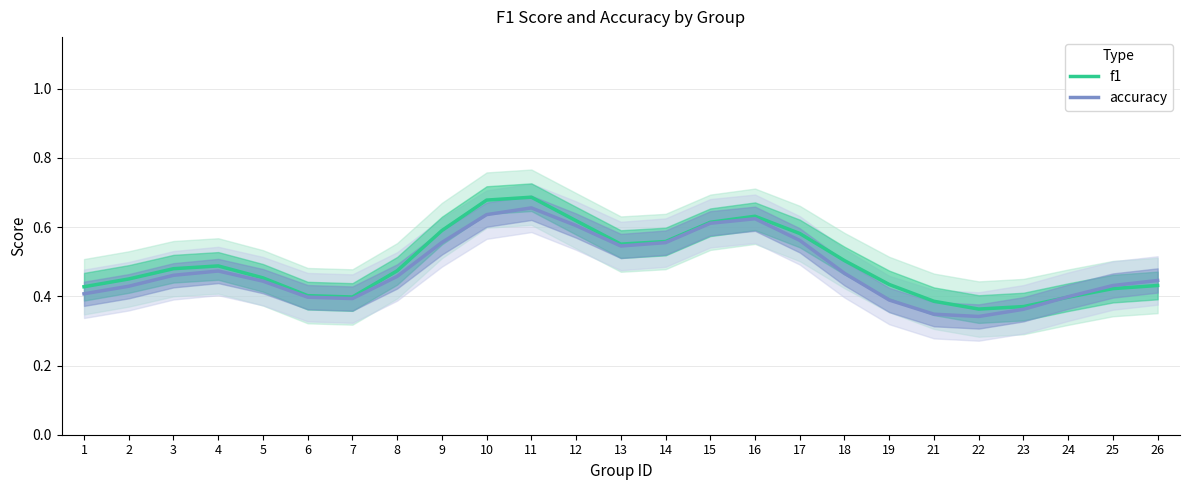

Rank the series by their average value, from highest to lowest.

f1, accuracy